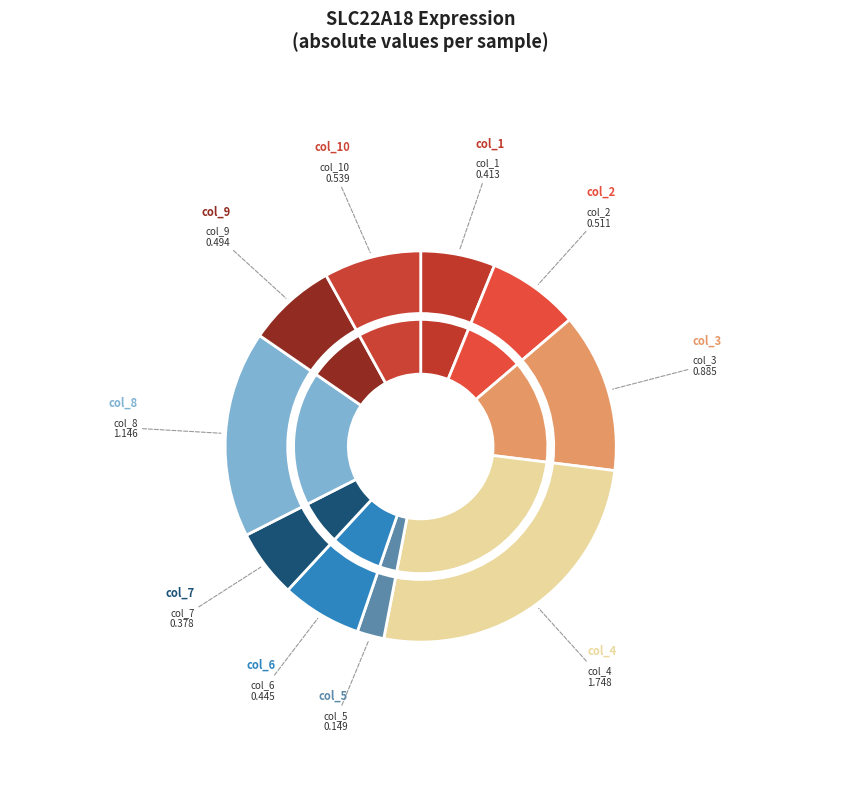

To the nearest percent, what portion does col_7 represent?

6%